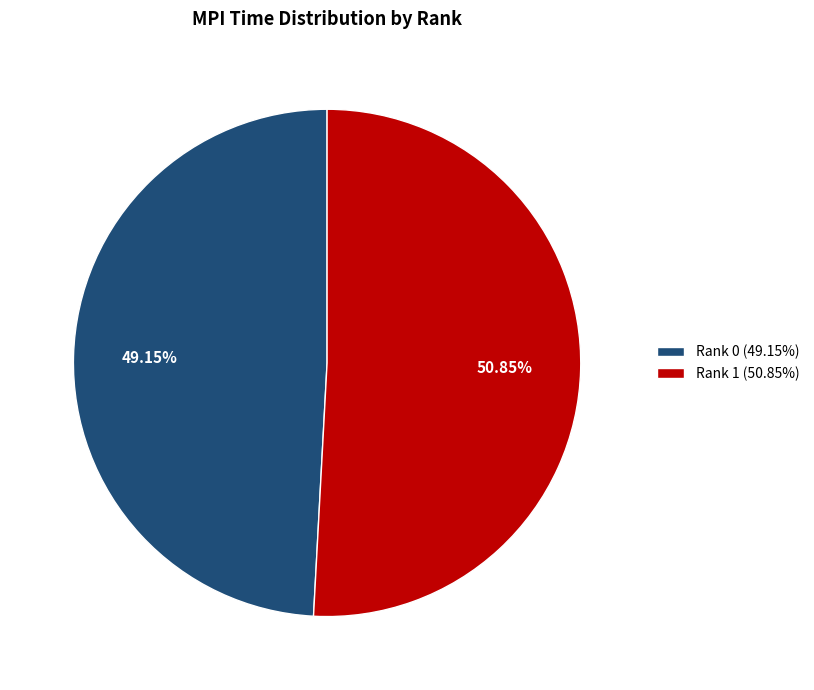

Which category has the biggest portion of the pie?

Rank 1